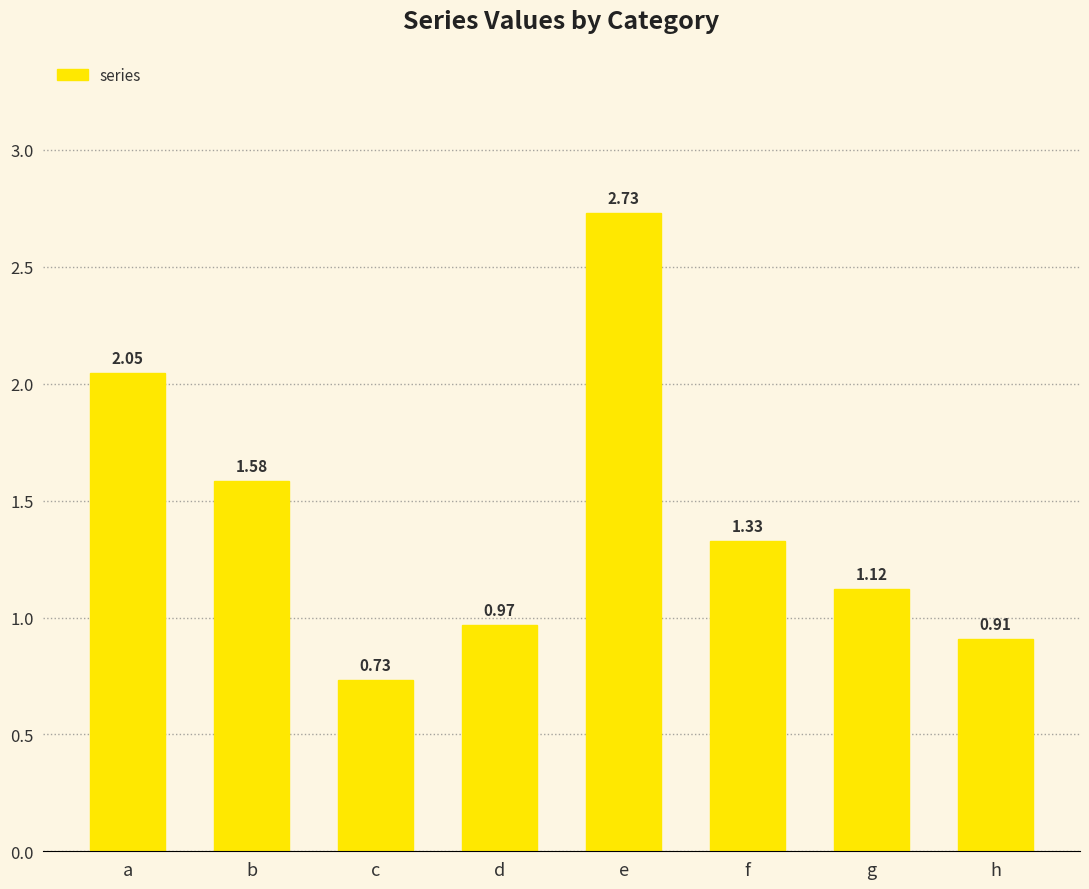

What is the change in value from f to h?

-0.4